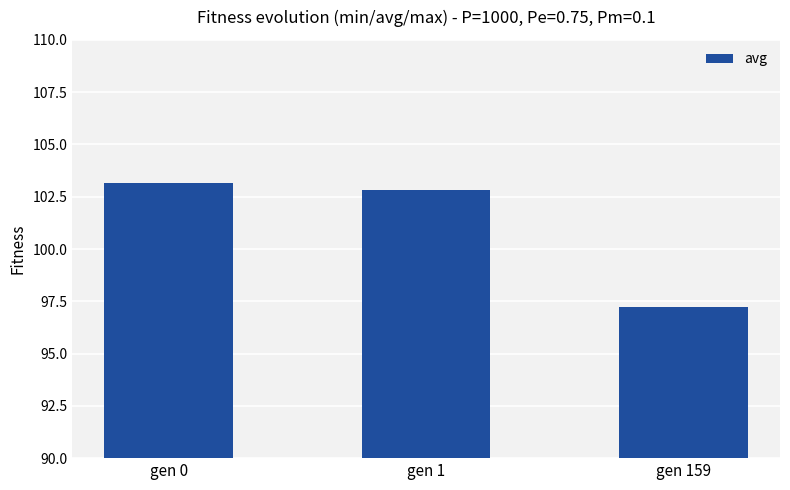

List the labels in order of value, largest first.

gen 0, gen 1, gen 159